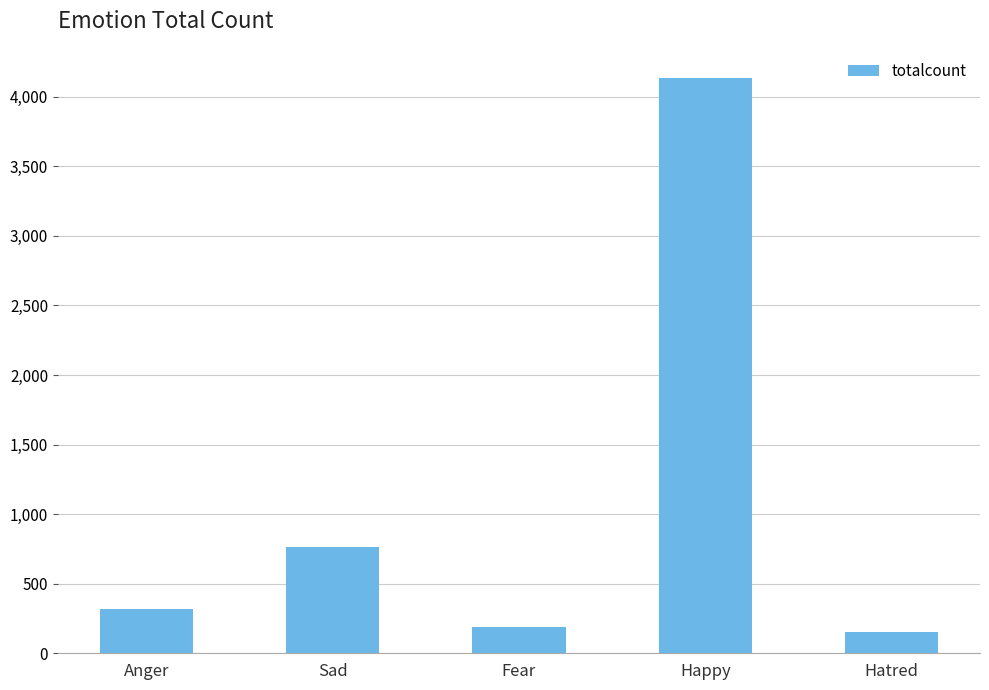

How many series are shown in this chart?

1